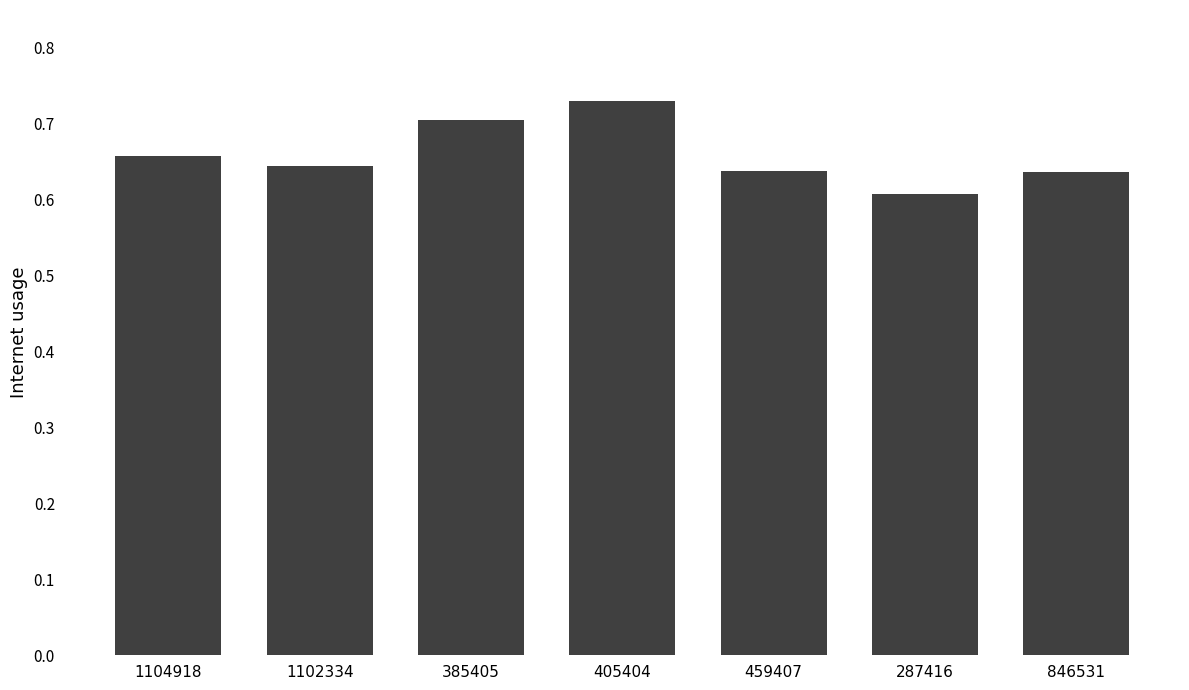

At which label is the value closest to 0?

287416